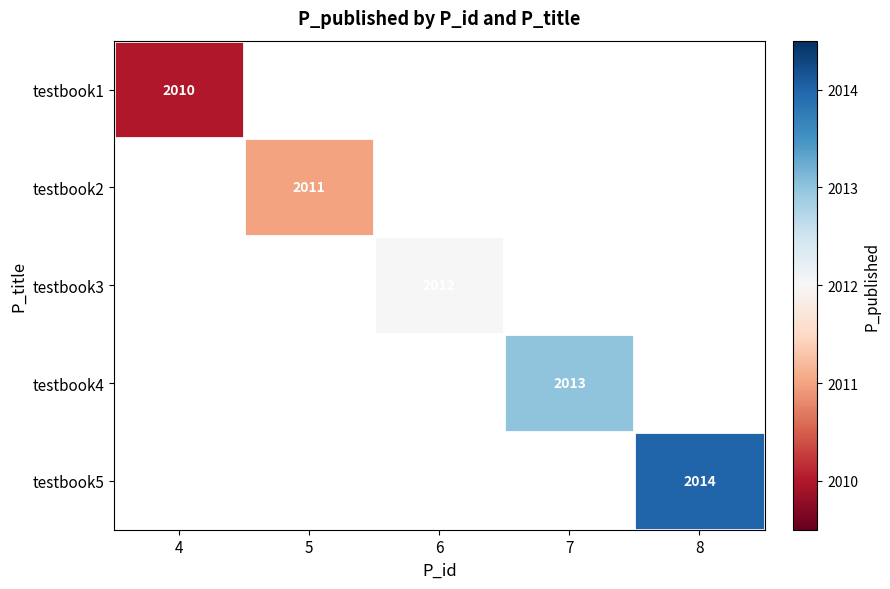

List the labels in order of testbook2 value, largest first.

4, 5, 6, 7, 8